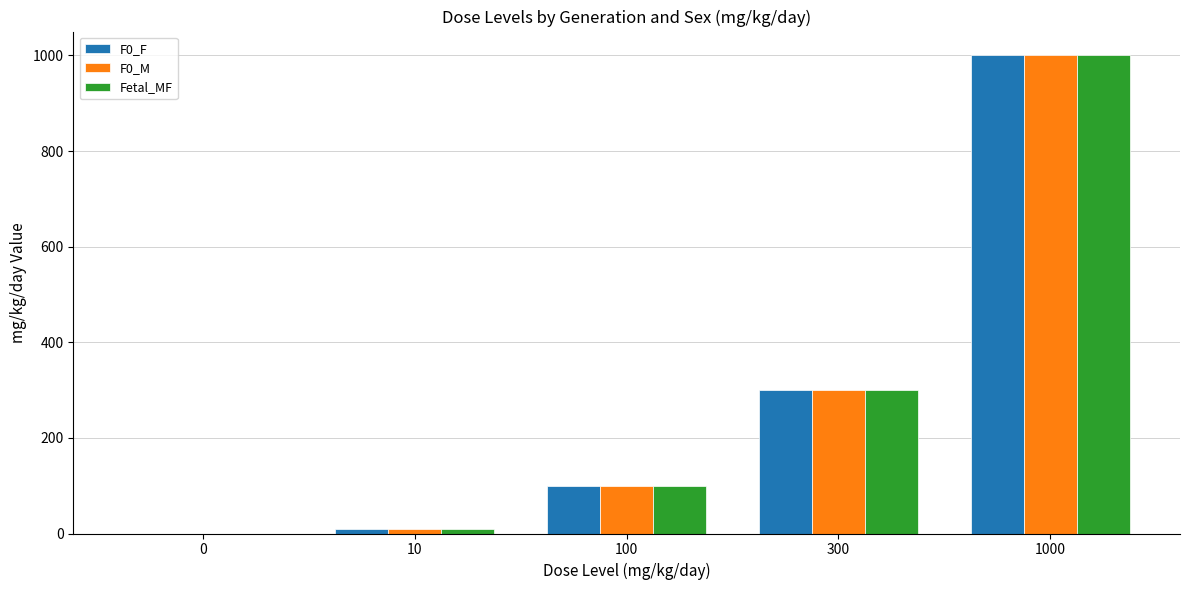

The F0_M series shows 300 at 300. True or false?

True